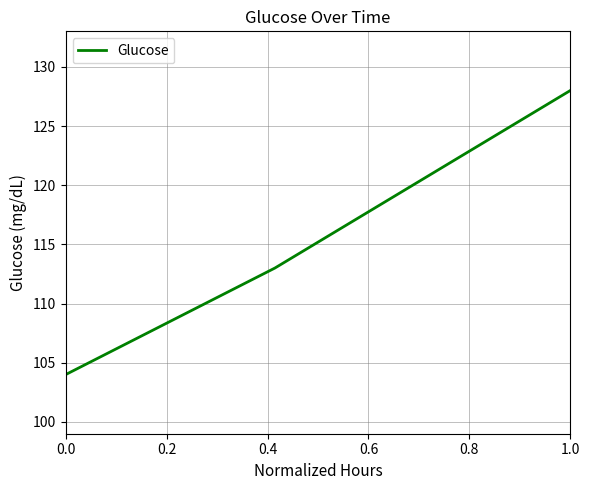

How many series are shown in this chart?

1